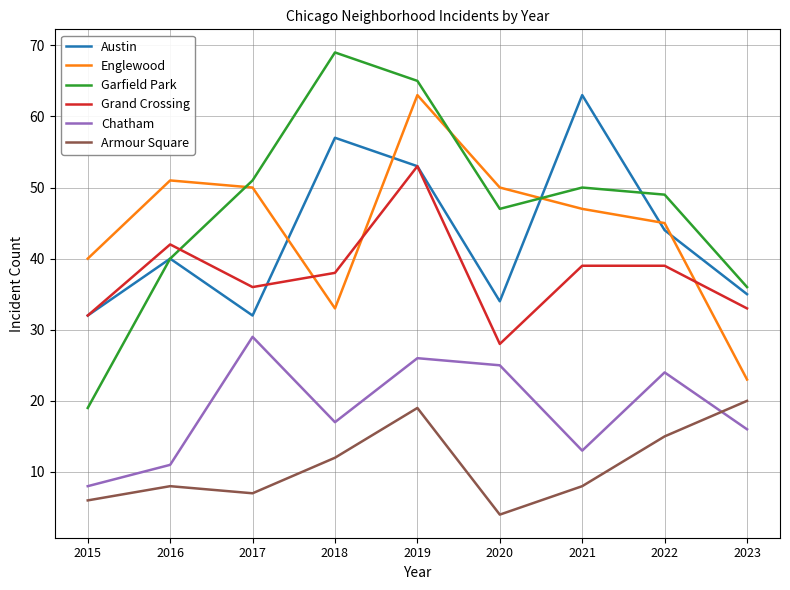

What is the smallest value displayed?

4